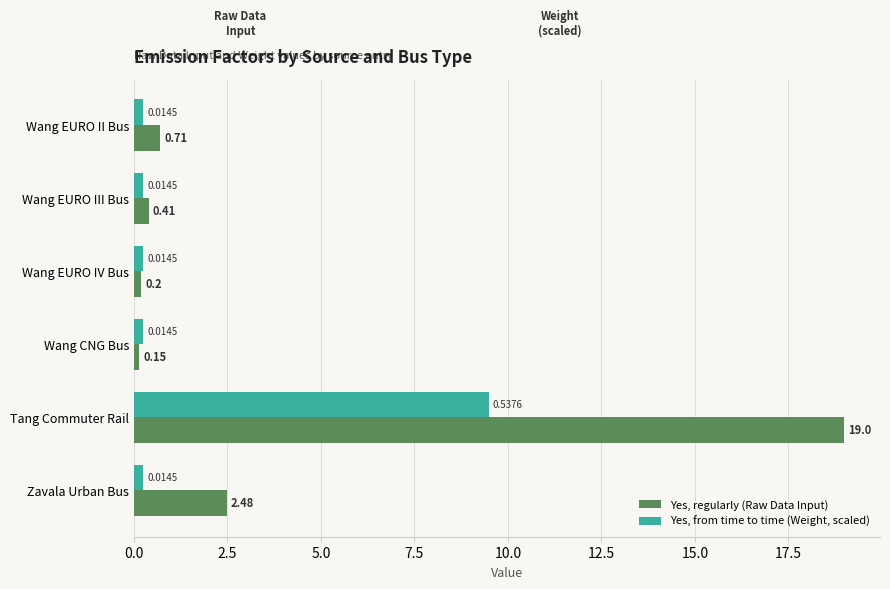

What is the total value across all series at Wang EURO II Bus?

1.0